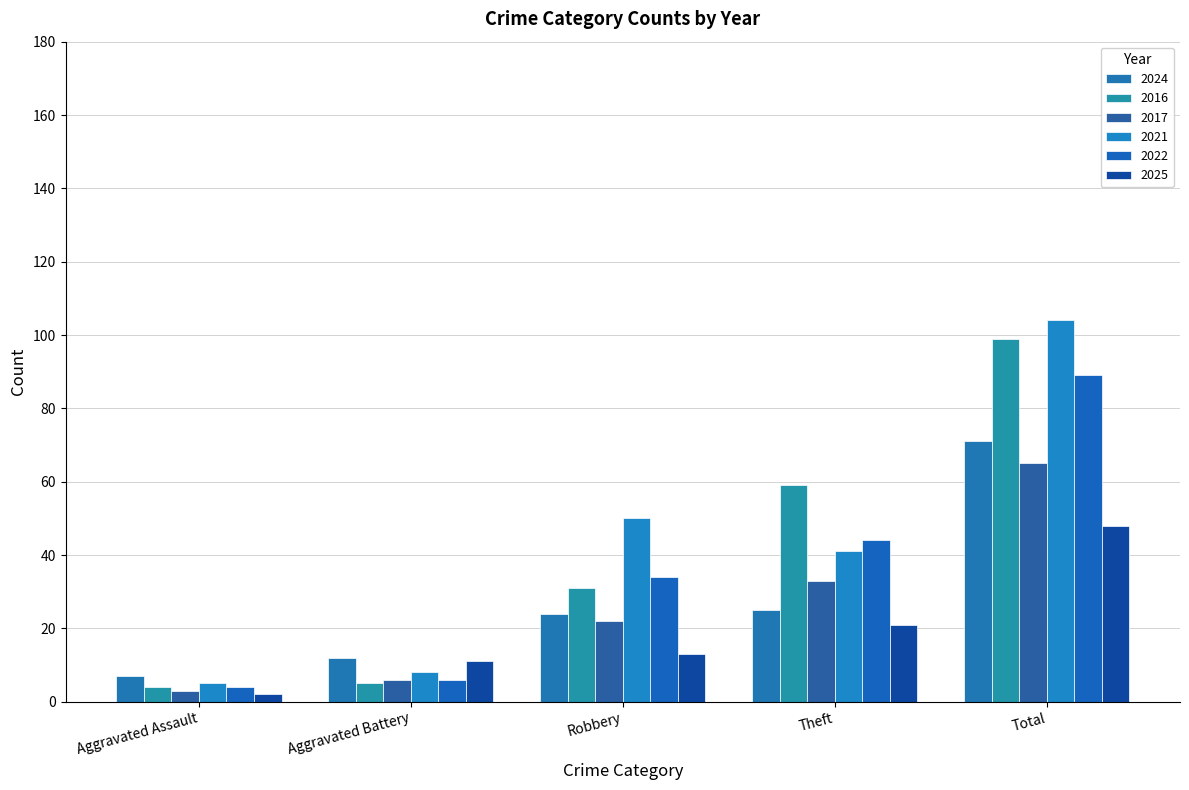

Which has a higher value, Aggravated Assault or Robbery?

Robbery